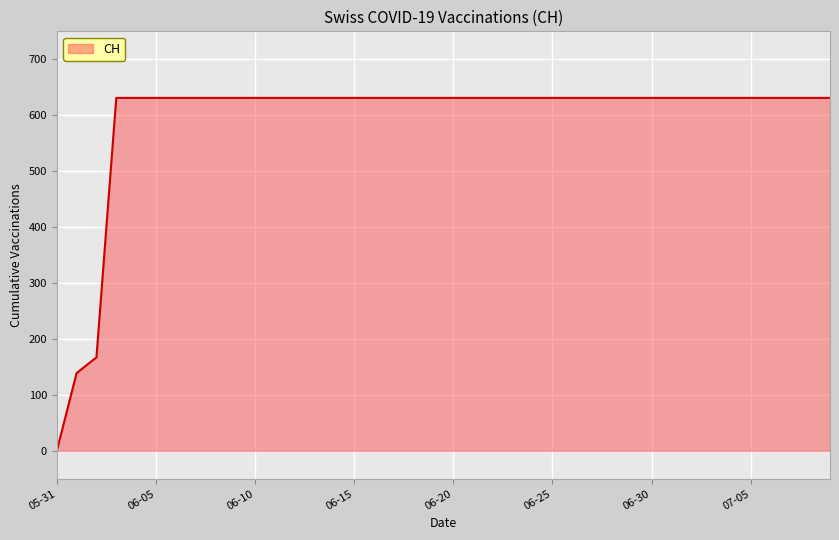

What is the greatest value displayed?

631